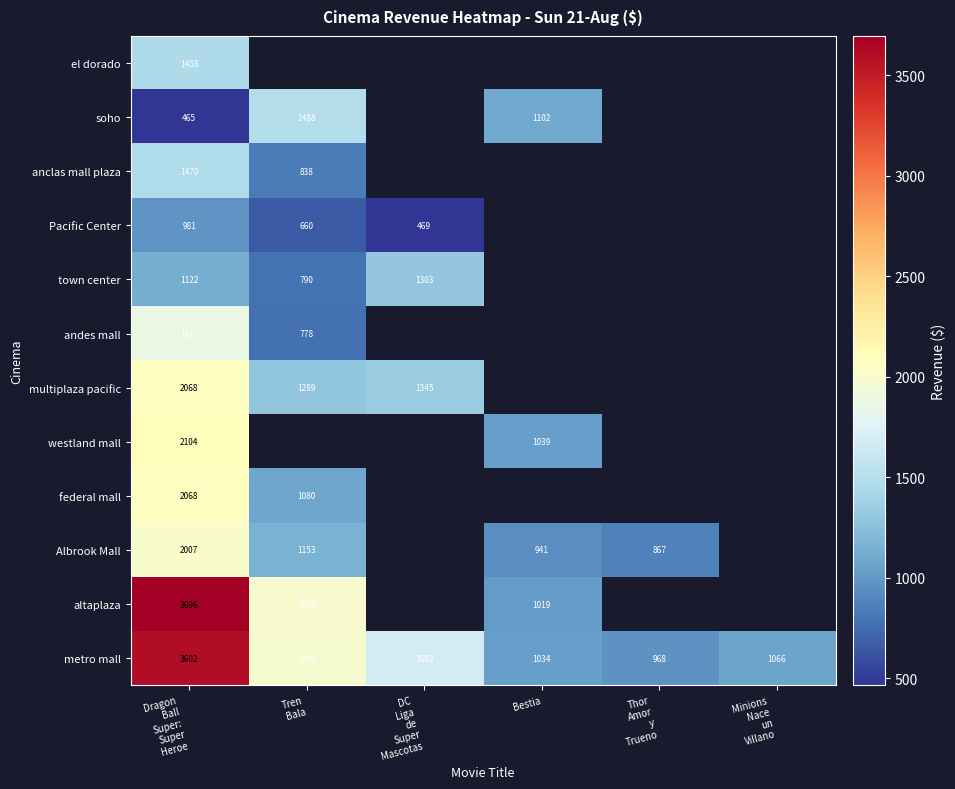

Which label corresponds to the largest value in the chart?

Dragon
Ball
Super:
Super
Heroe